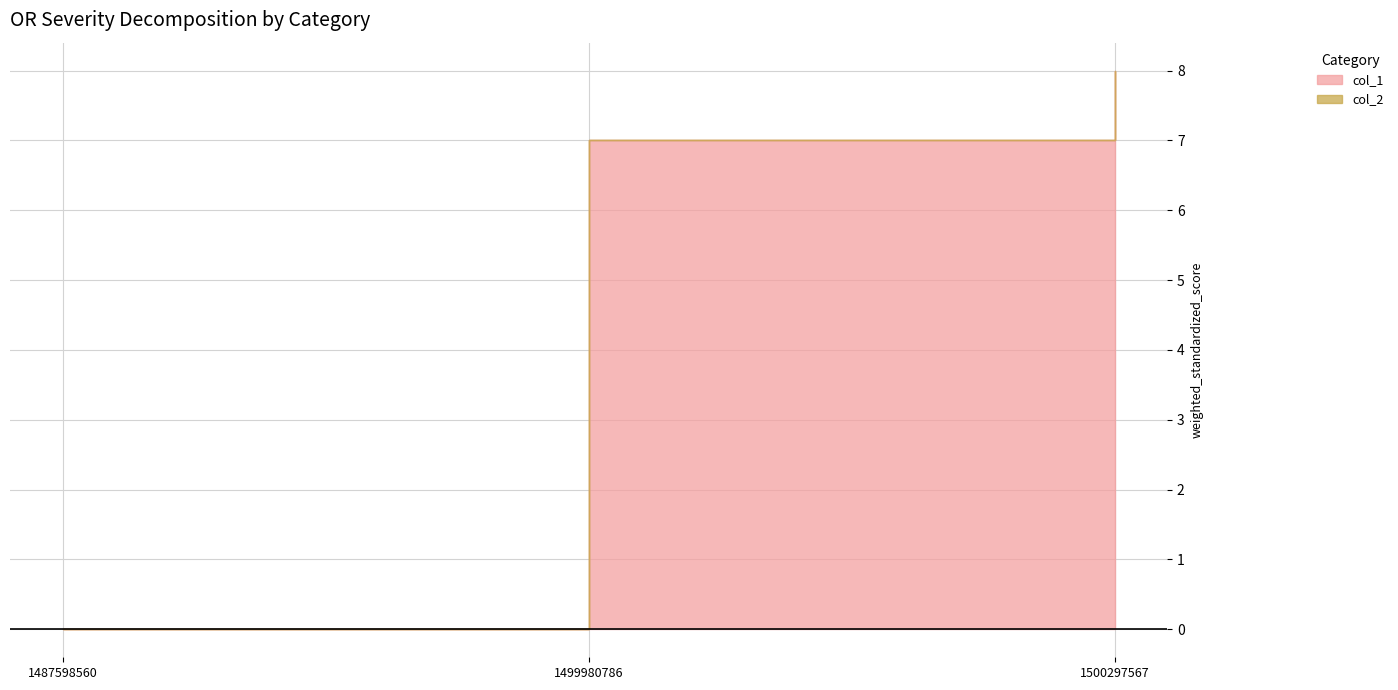

Rank the categories by value from lowest to highest.

1487598560, 1499980786, 1500297567